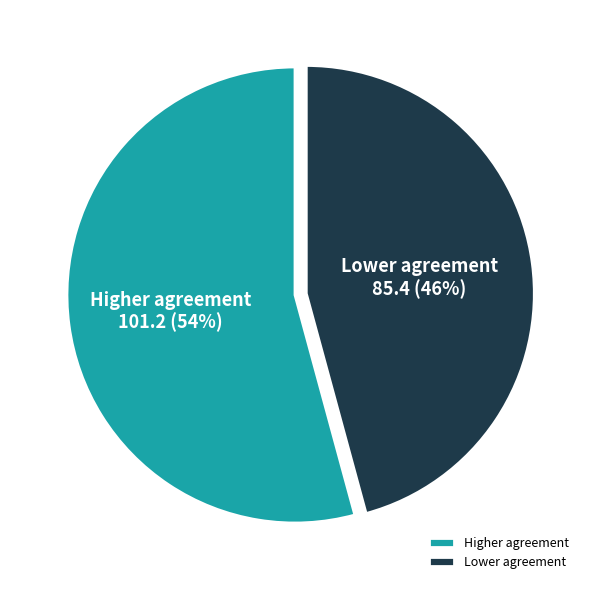

Is there a majority slice in this chart?

Yes